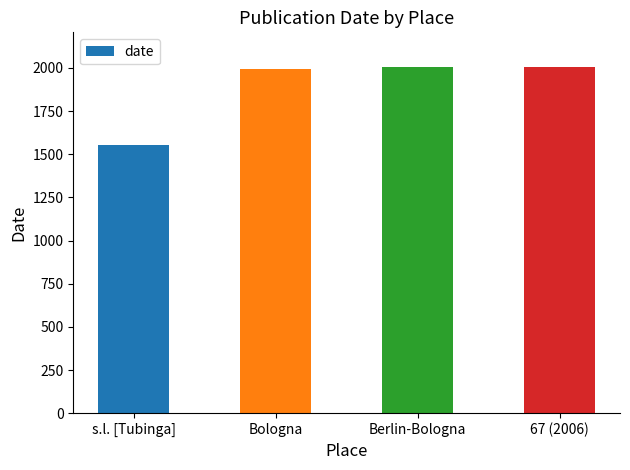

At which category does the chart reach its minimum across all series?

s.l. [Tubinga]